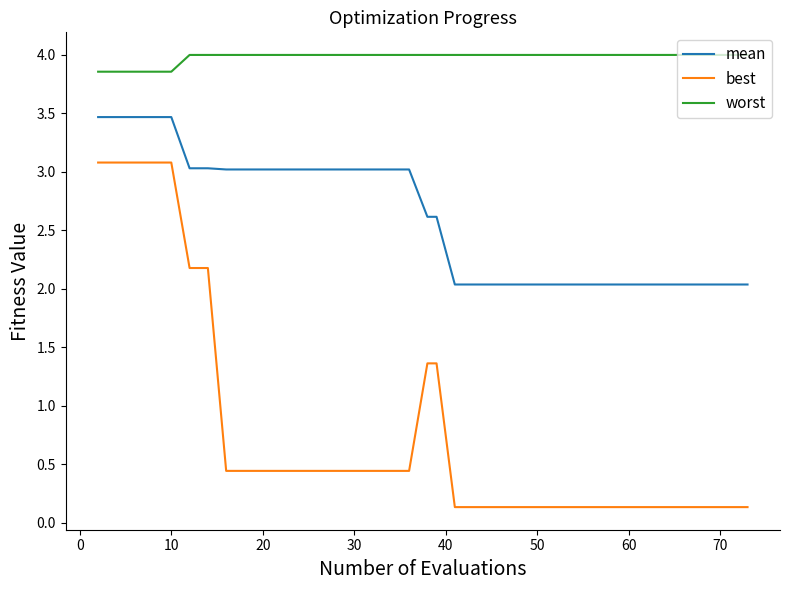

Which series has the largest total across all categories?

worst